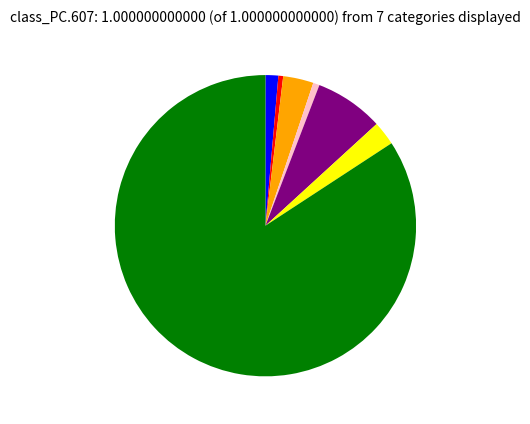

Is there a majority slice in this chart?

Yes